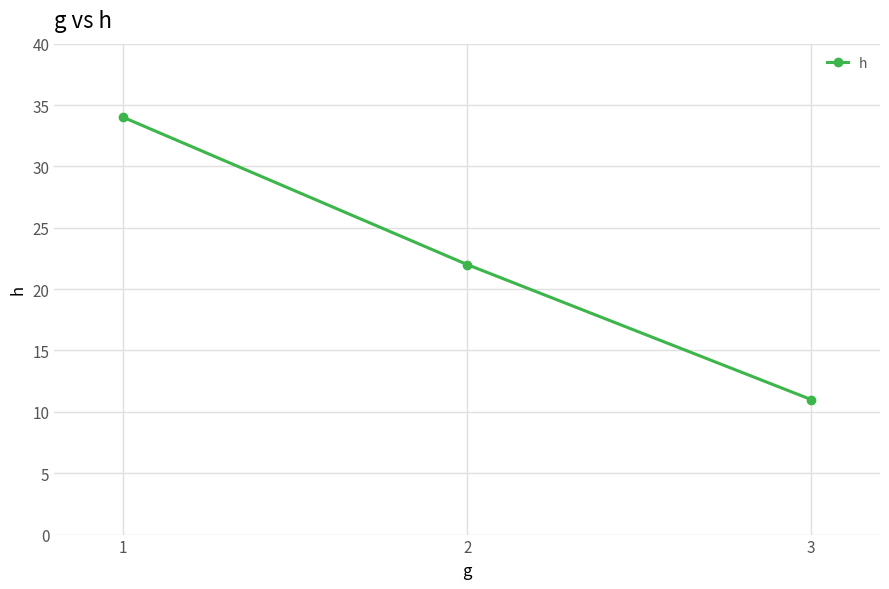

What is the change in value from 2 to 3?

-11